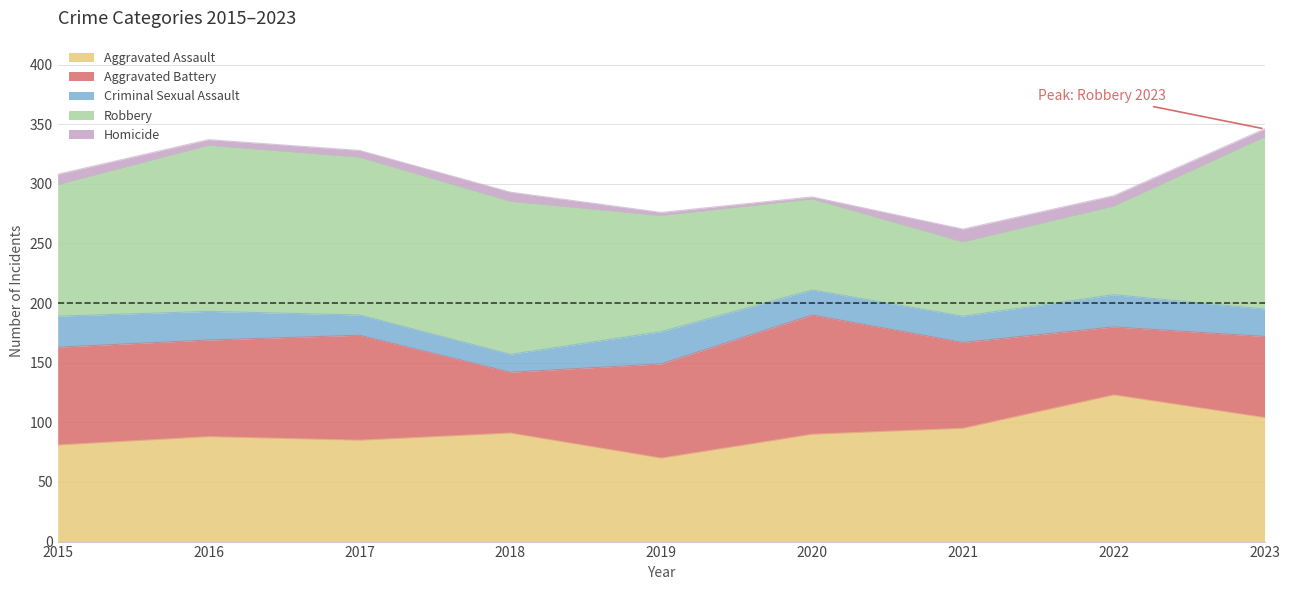

What is the value of the Robbery point at the 7th from the left?

62